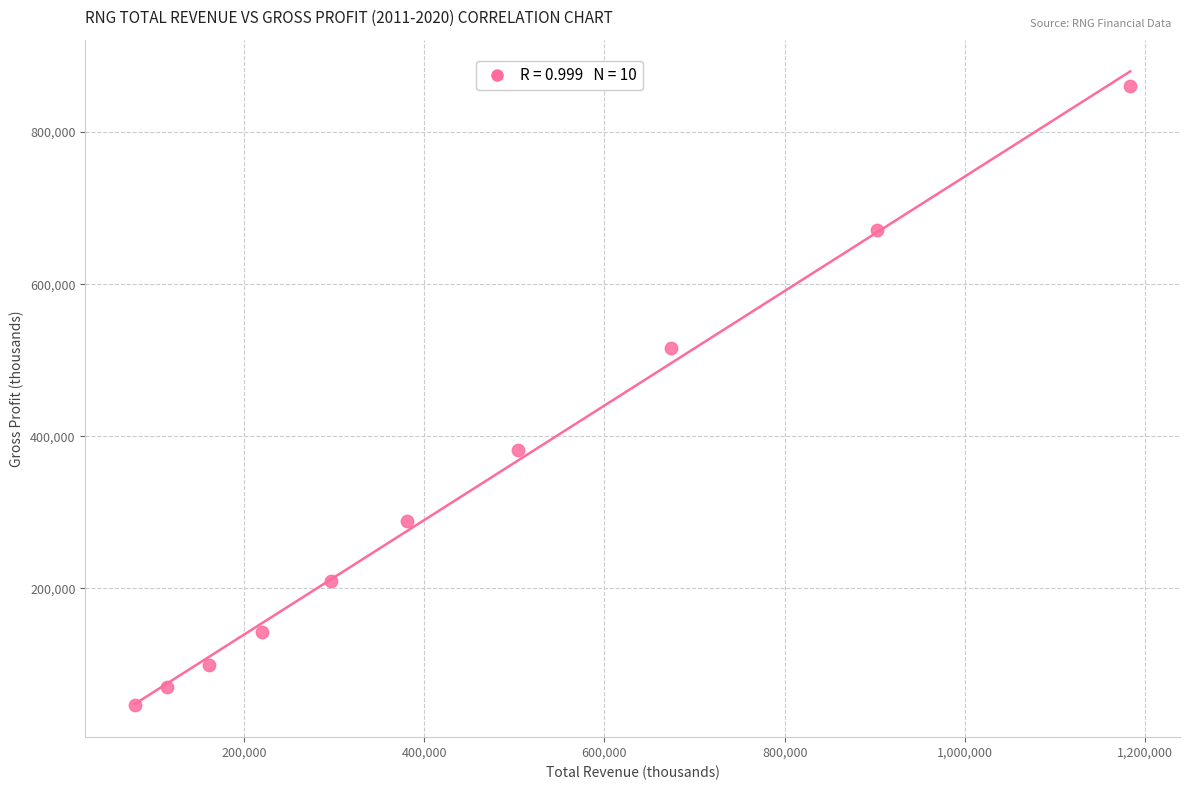

What is the average Y value?

328550